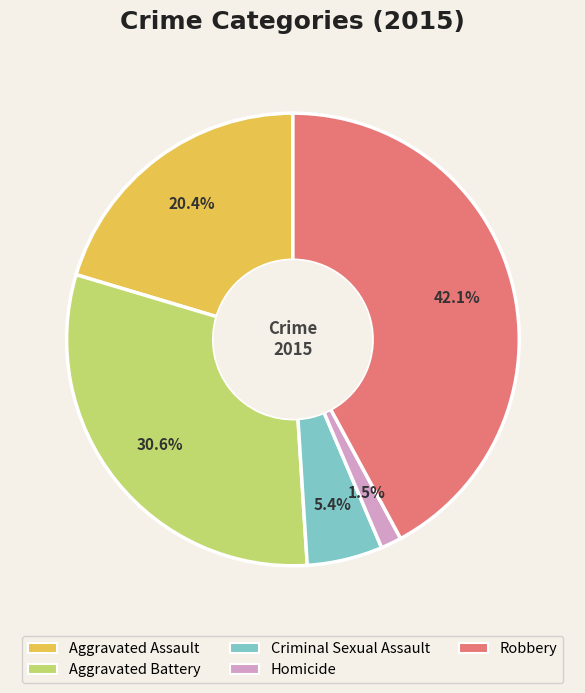

Which slice is the largest?

Robbery